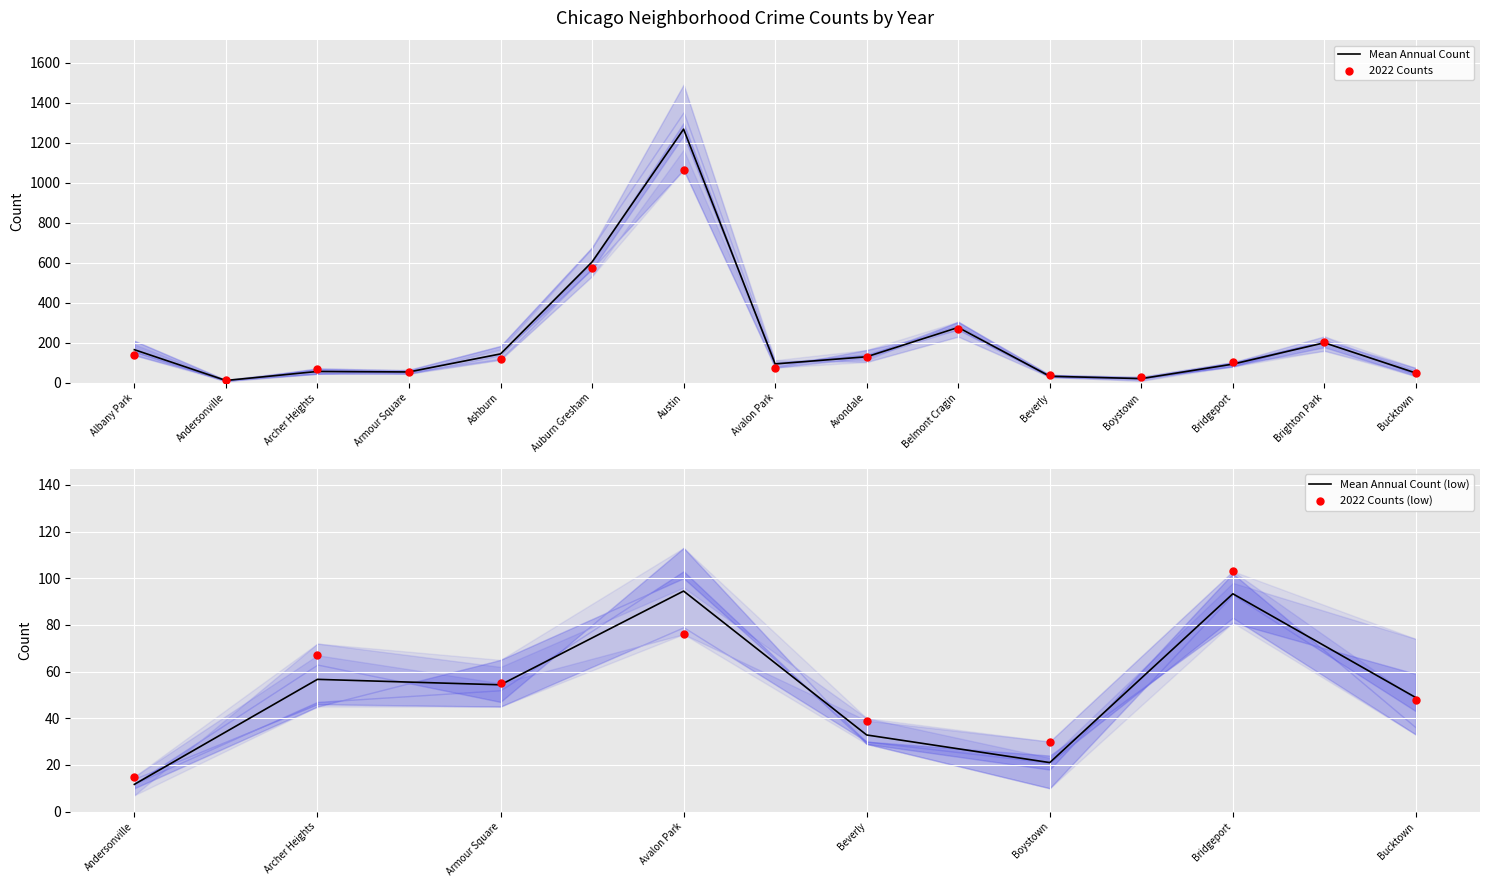

At how many categories does at least one series exceed 591?

2